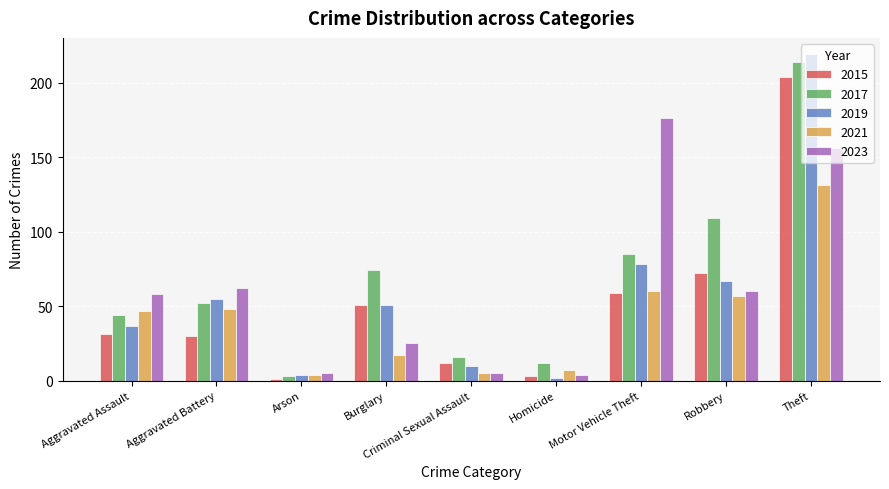

Does the chart contain any negative values?

No